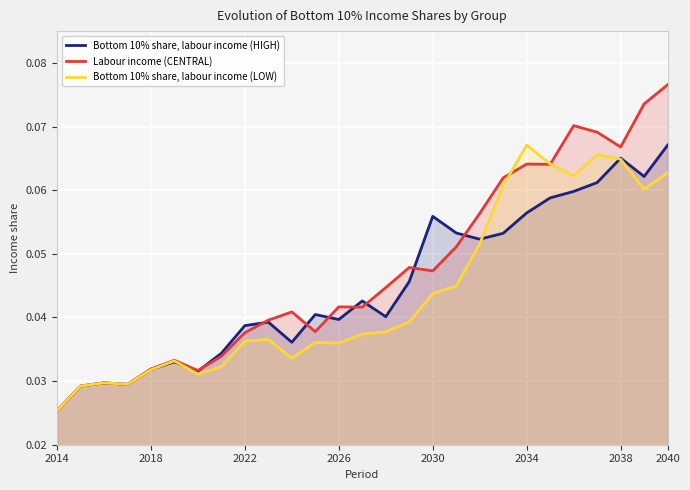

How many interior local peaks does the Labour income (CENTRAL) series have?

7